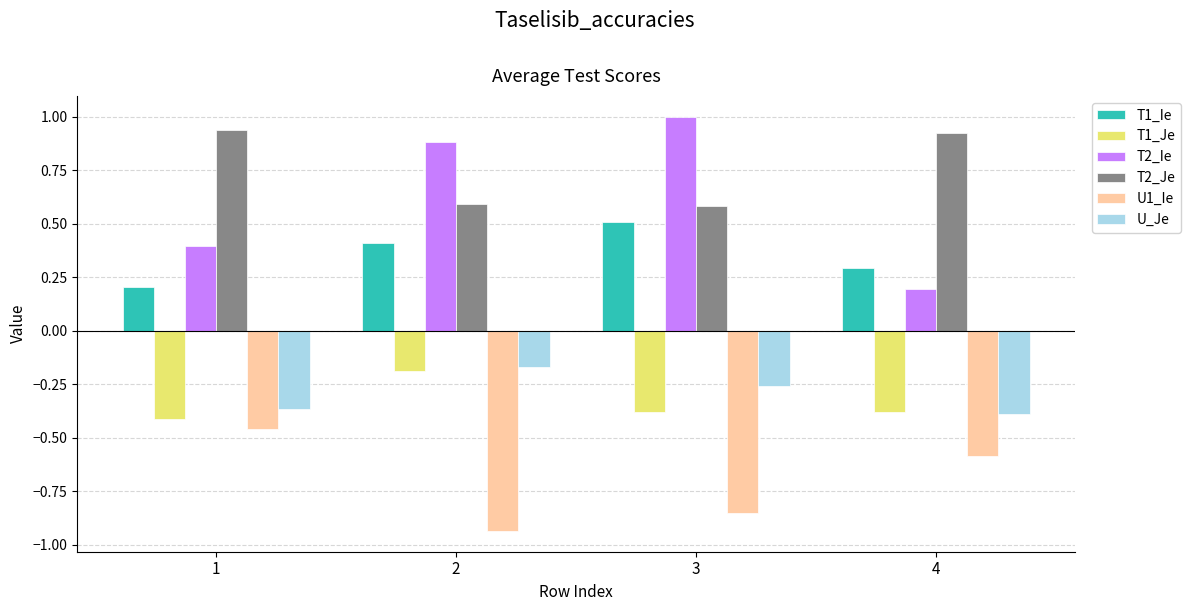

What is the sum of the T2_Je values at 1 and 2?

1.5